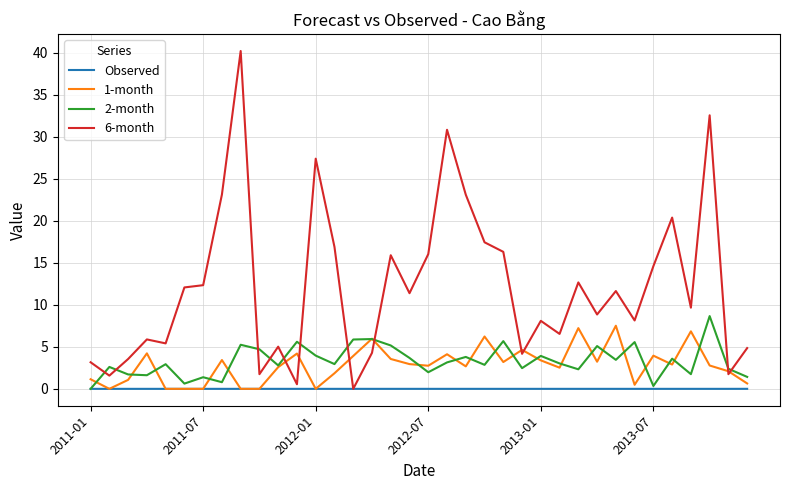

True or false: 2-month and 6-month cross at least once.

True